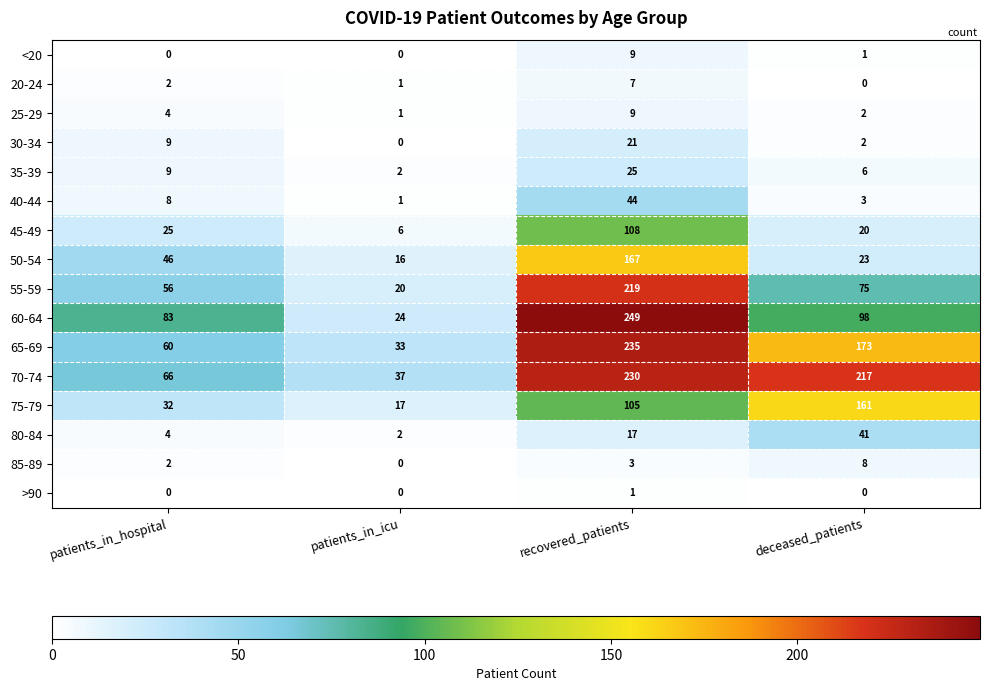

Rank the categories by 45-49 value from highest to lowest.

recovered_patients, patients_in_hospital, deceased_patients, patients_in_icu